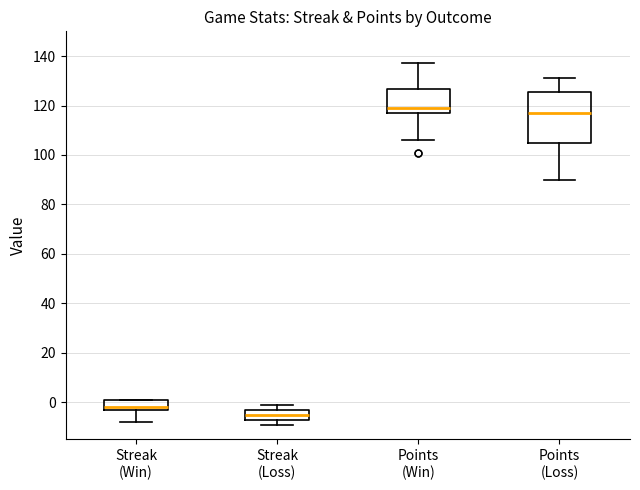

Where is the lower edge of the box for Streak (Loss) on the y-axis? The values are not printed on the chart, so give them approximately, as read against the axis.

-6